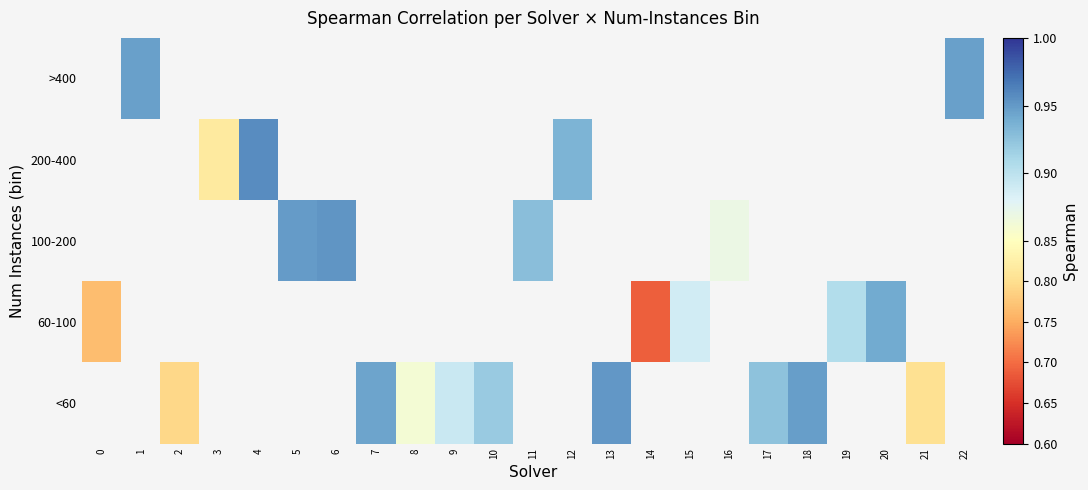

True or false: <60 has a value of 0.8 at 21.

True